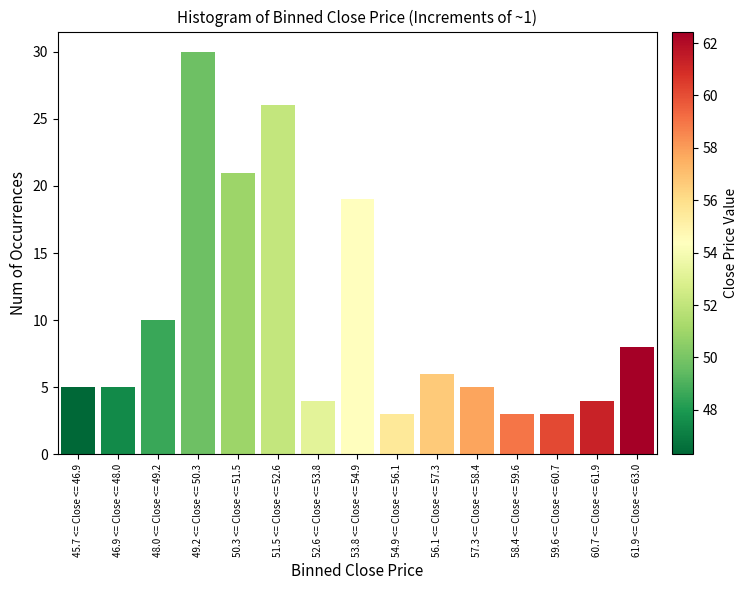

Reading left to right, transcribe all the data shown in this chart.

5	5	10	30	21	26	4	19	3	6	5	3	3	4	8